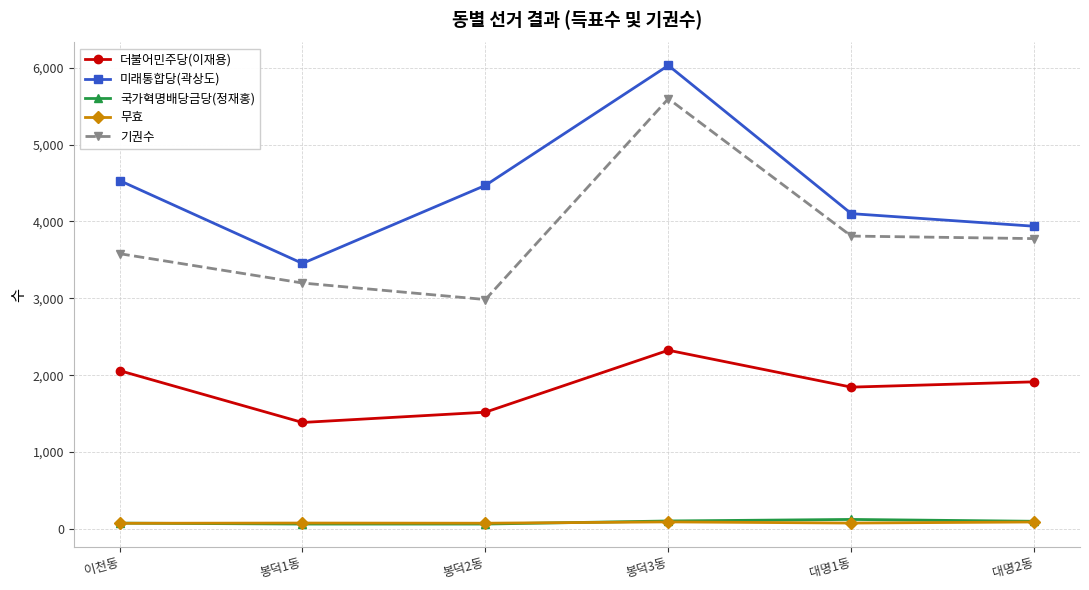

Between 봉덕1동 and 봉덕2동, which series saw the biggest shift?

미래통합당(곽상도)